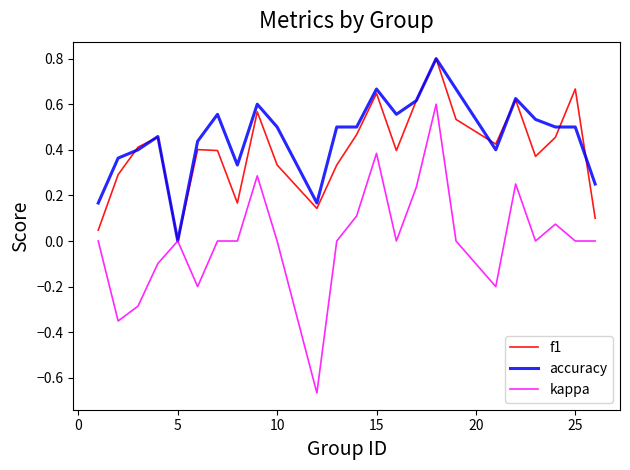

Which series has the largest range (max minus min)?

kappa